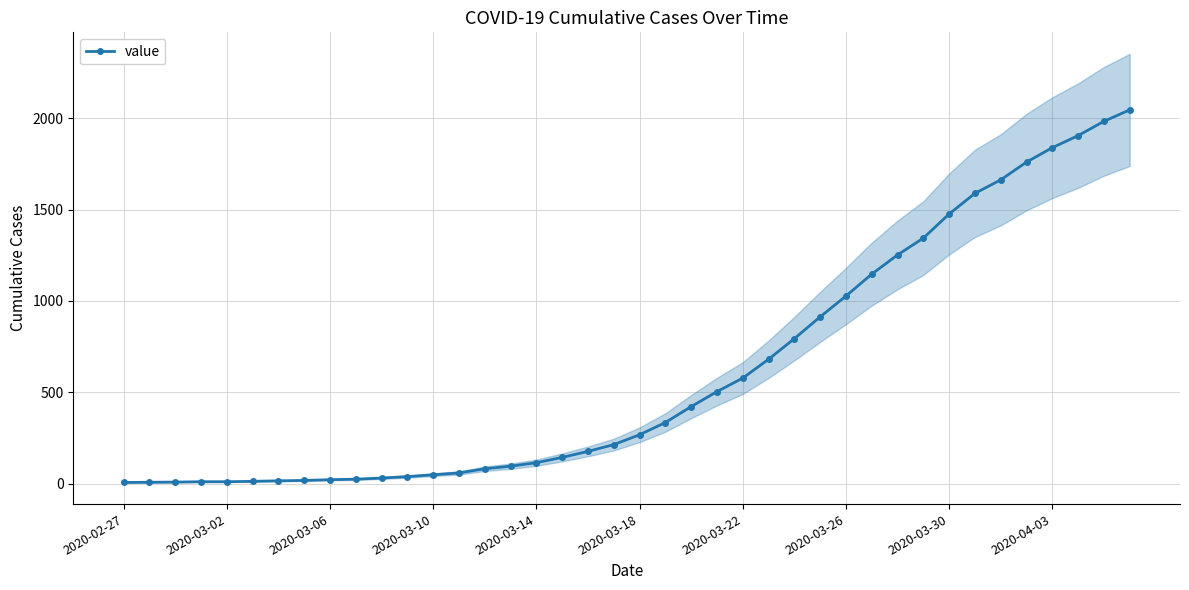

How many lines are shown in the chart?

1